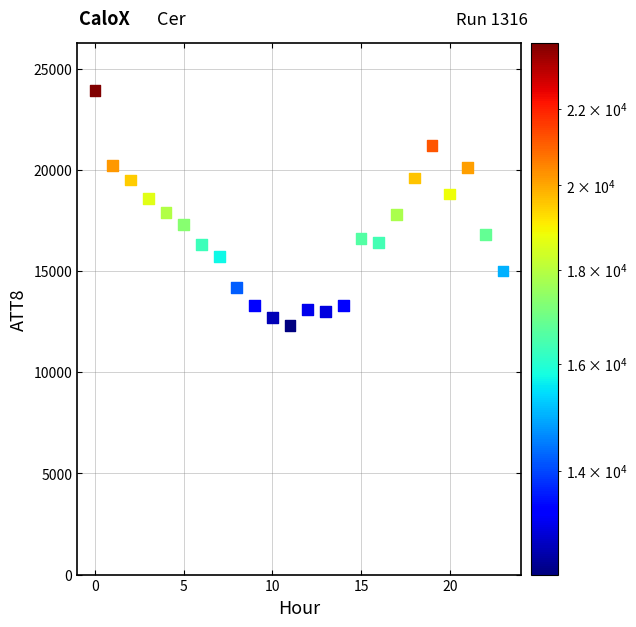

What is the range of Y values (max minus min)?

11600